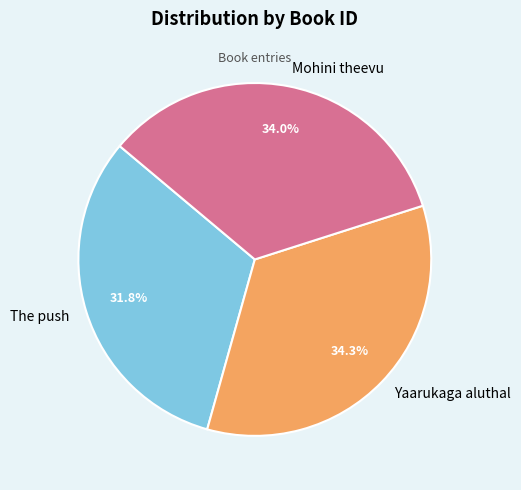

True or false: The push accounts for 32% of the total.

True